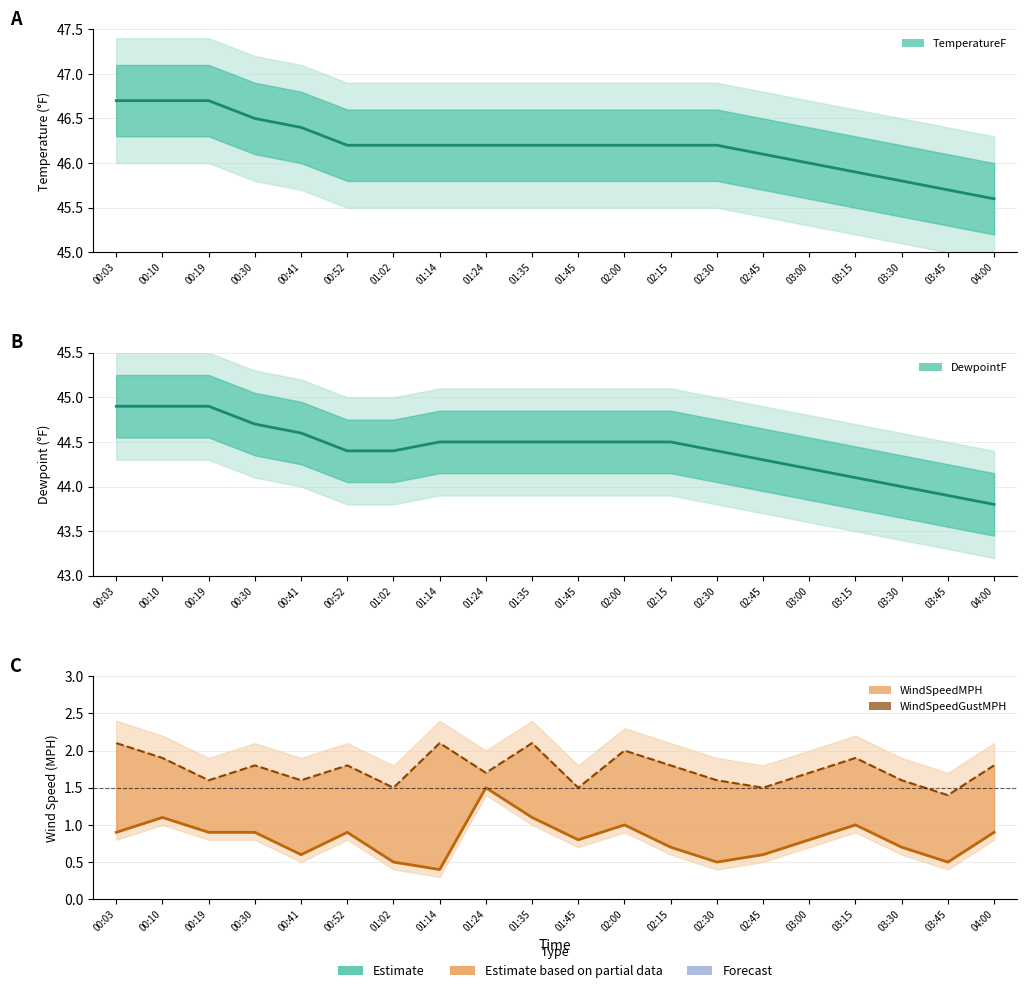

True or false: WindSpeedGustMPH has a value of 1.6 at 00:19.

True